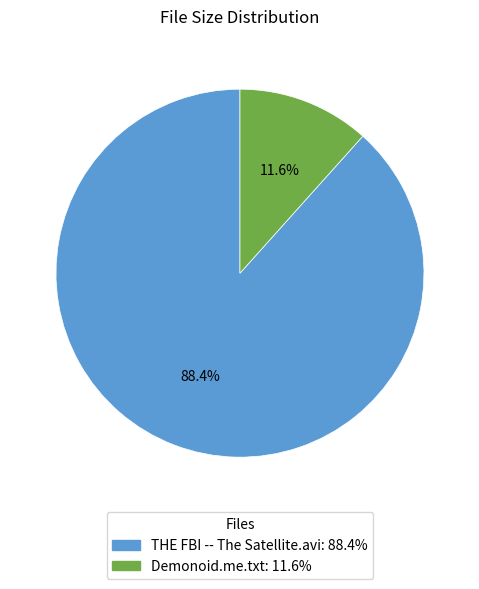

How many slices are in this pie chart?

2